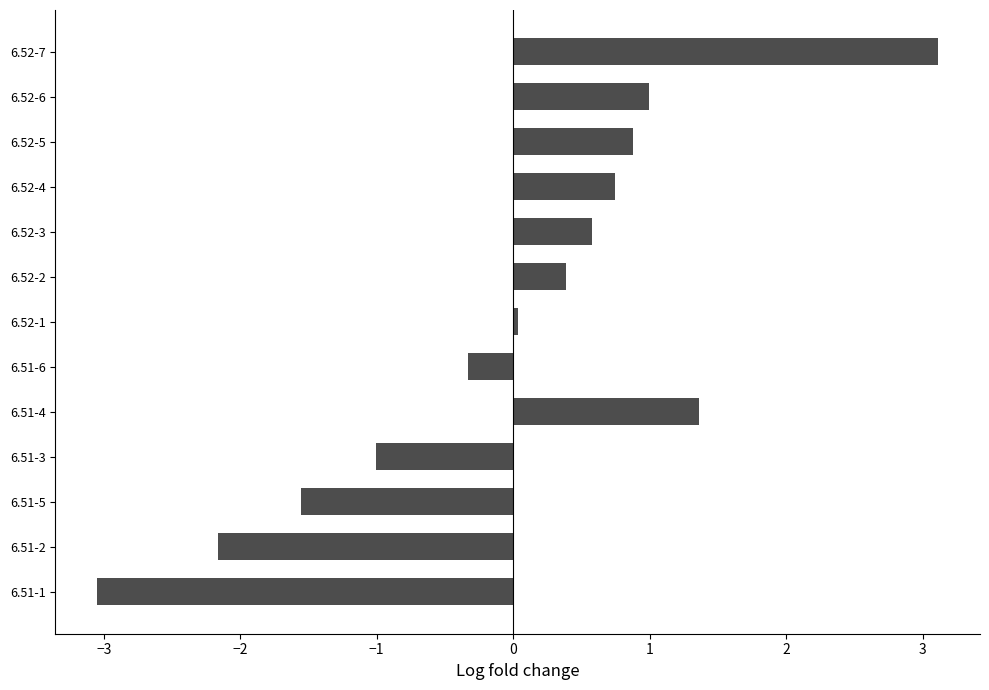

How many series are shown in this chart?

1